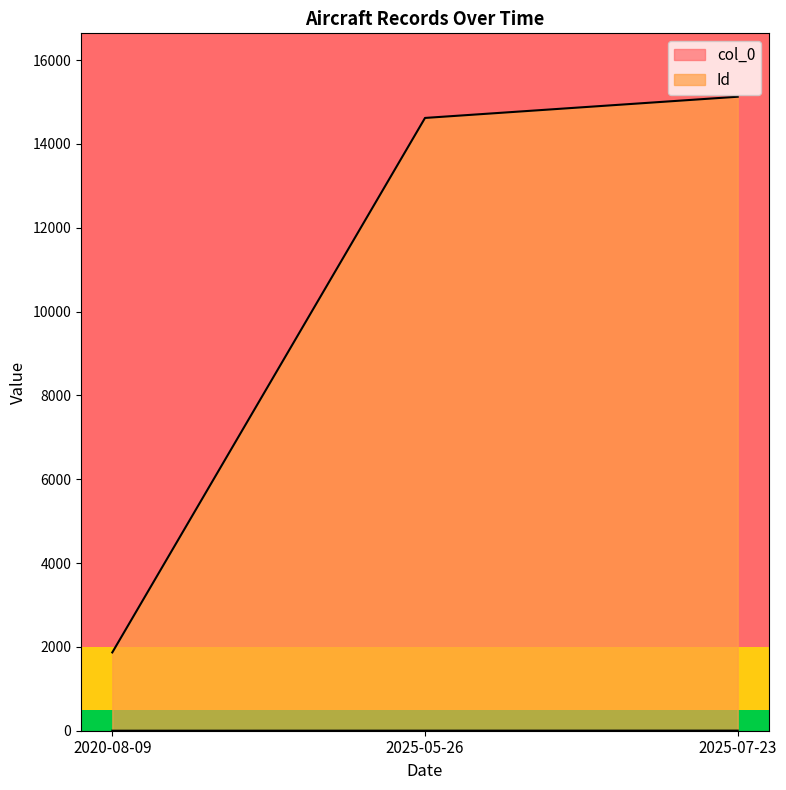

What is the maximum value for col_0?

2